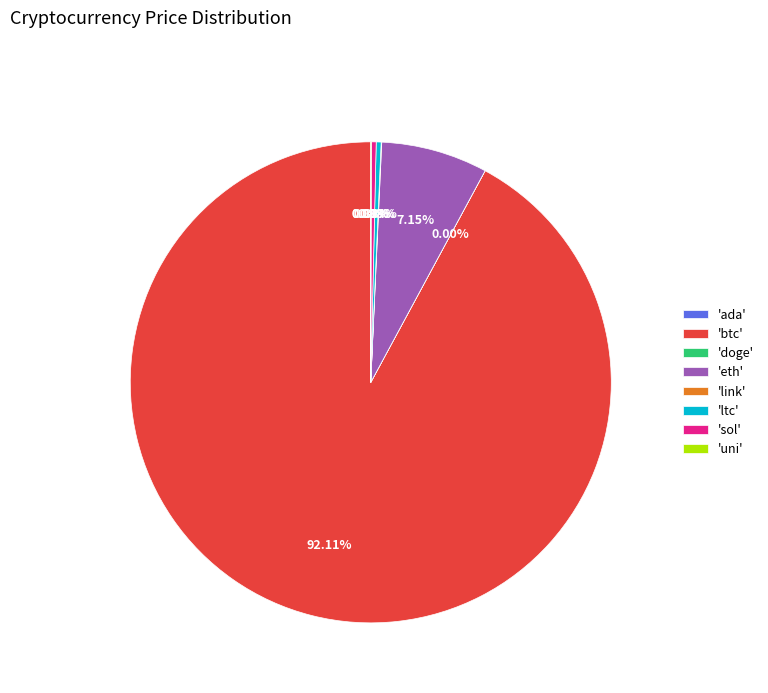

What is the largest slice in the pie chart?

'btc'